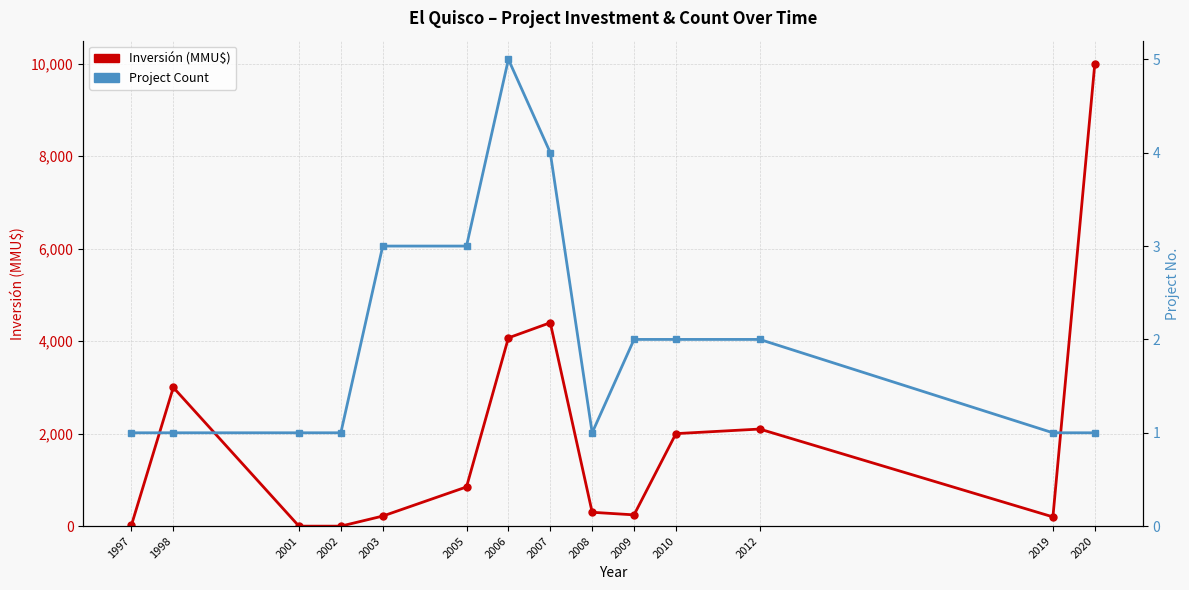

Where do Project Count and Inversión (MMU$) first cross each other?

1998 and 2001